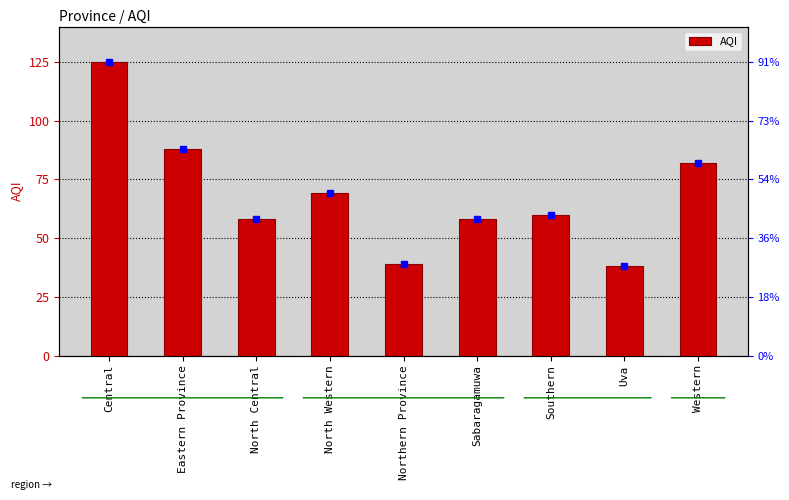

How many data points are above 60?

4